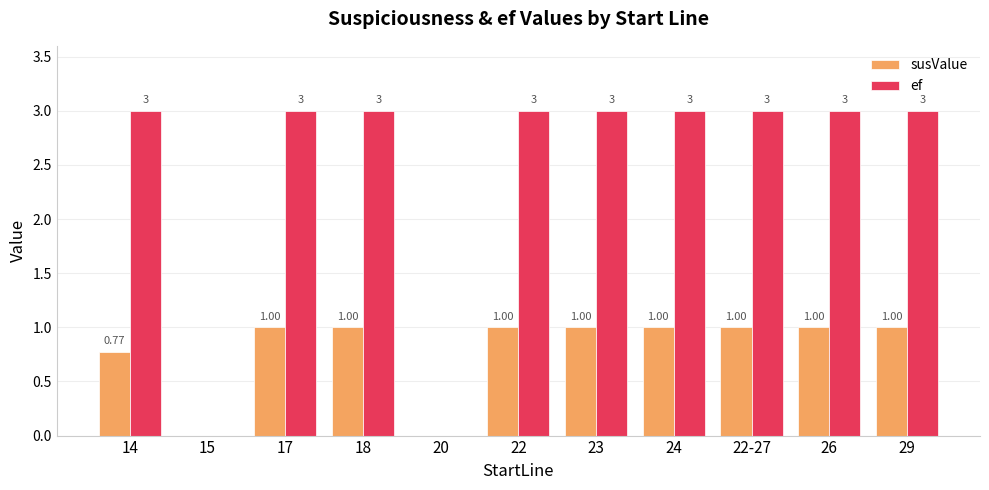

The value of susValue at 22 is 1.0. True or false?

True